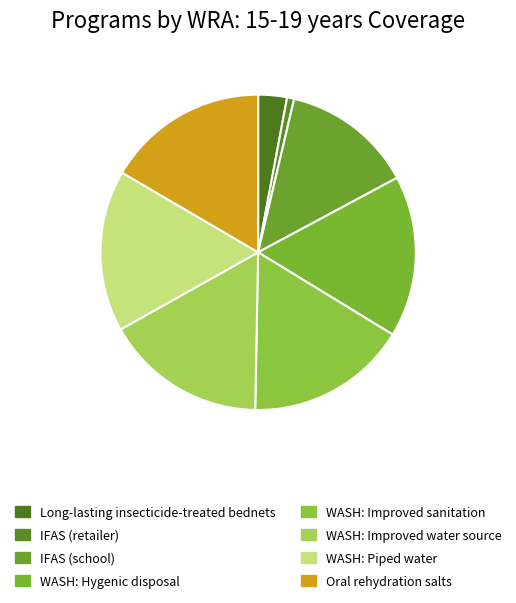

How many slices are in this pie chart?

8